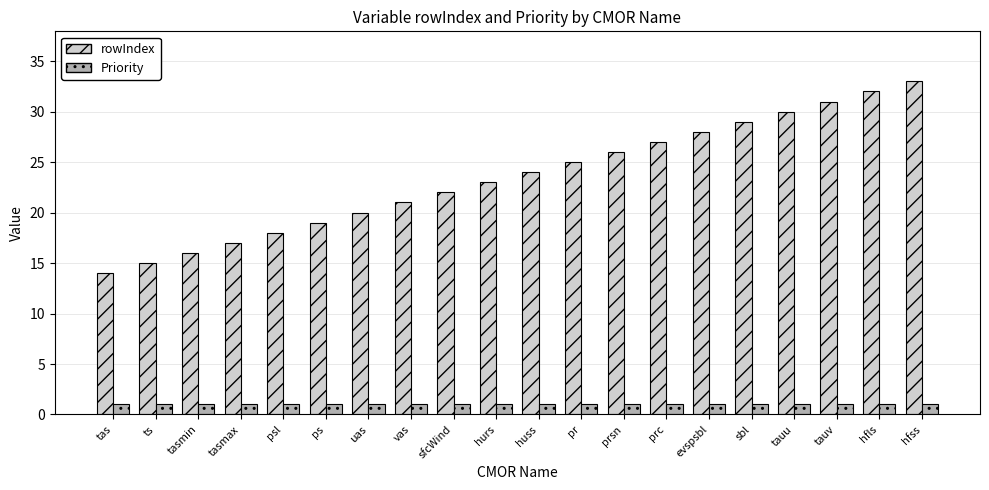

How many distinct data groups are displayed?

2